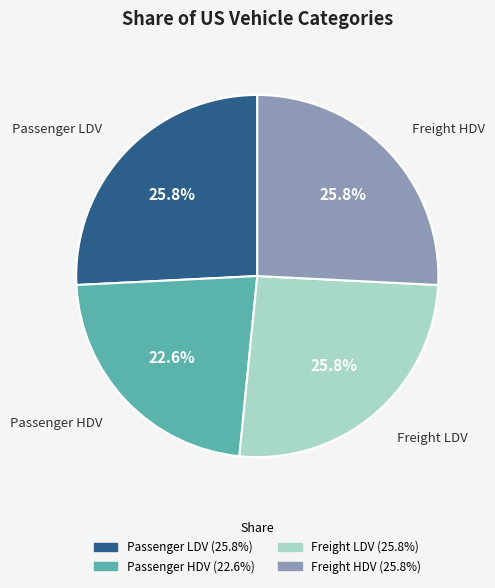

Which category has the smallest portion of the pie?

Passenger HDV